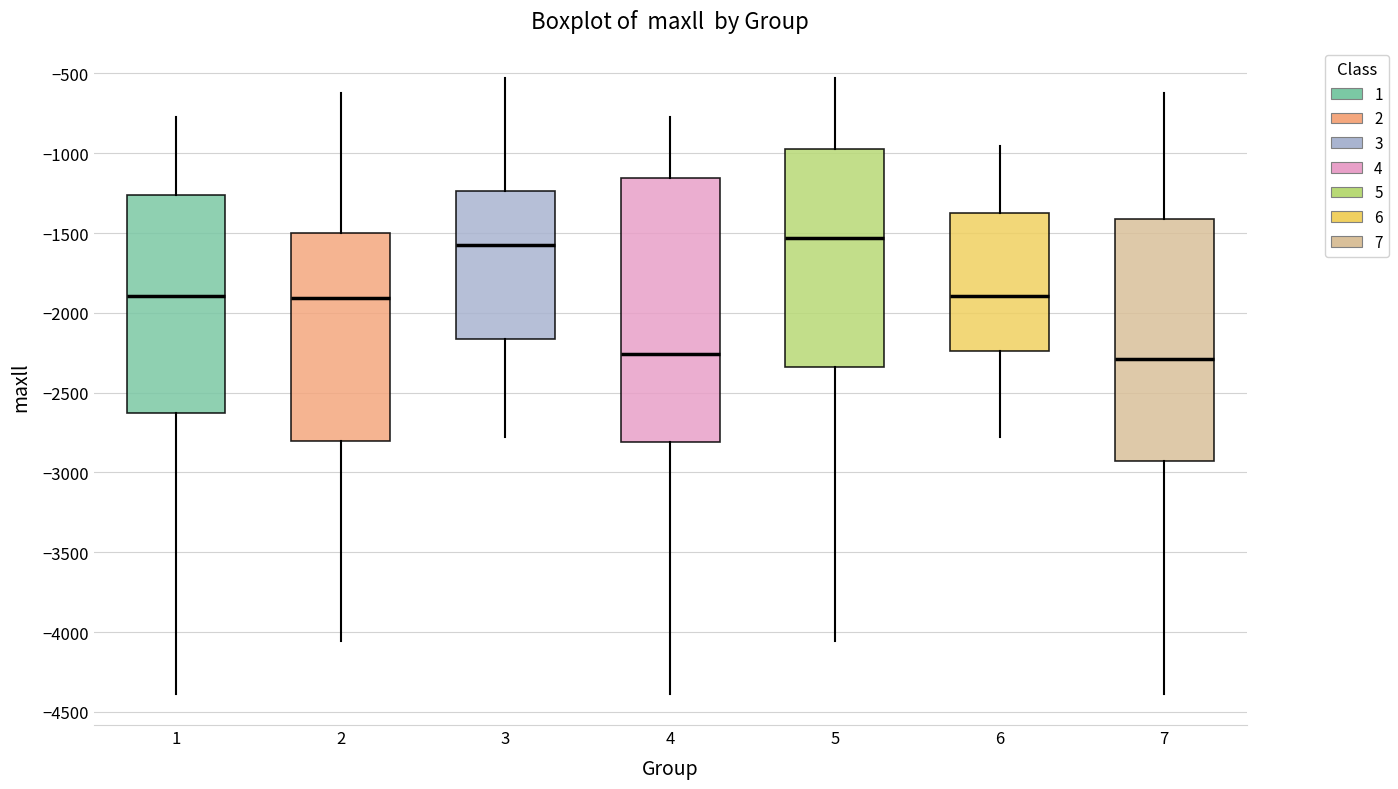

Reading left to right, read every box against the y-axis: the position of its median line, the range the box covers, and the ends of its whiskers. The values are not printed on the chart, so give them approximately, as read against the axis.

1: median -1900, box -2650 to -1250, whiskers -4400 to -750
2: median -1900, box -2800 to -1500, whiskers -4050 to -600
3: median -1550, box -2150 to -1250, whiskers -2800 to -550
4: median -2250, box -2800 to -1150, whiskers -4400 to -750
5: median -1550, box -2350 to -950, whiskers -4050 to -550
6: median -1900, box -2250 to -1400, whiskers -2800 to -950
7: median -2300, box -2950 to -1400, whiskers -4400 to -600